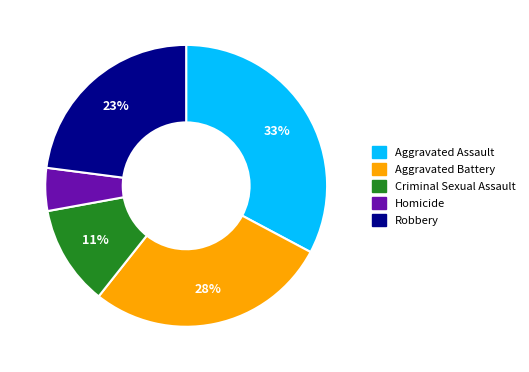

Between Aggravated Battery and Criminal Sexual Assault, which is larger?

Aggravated Battery